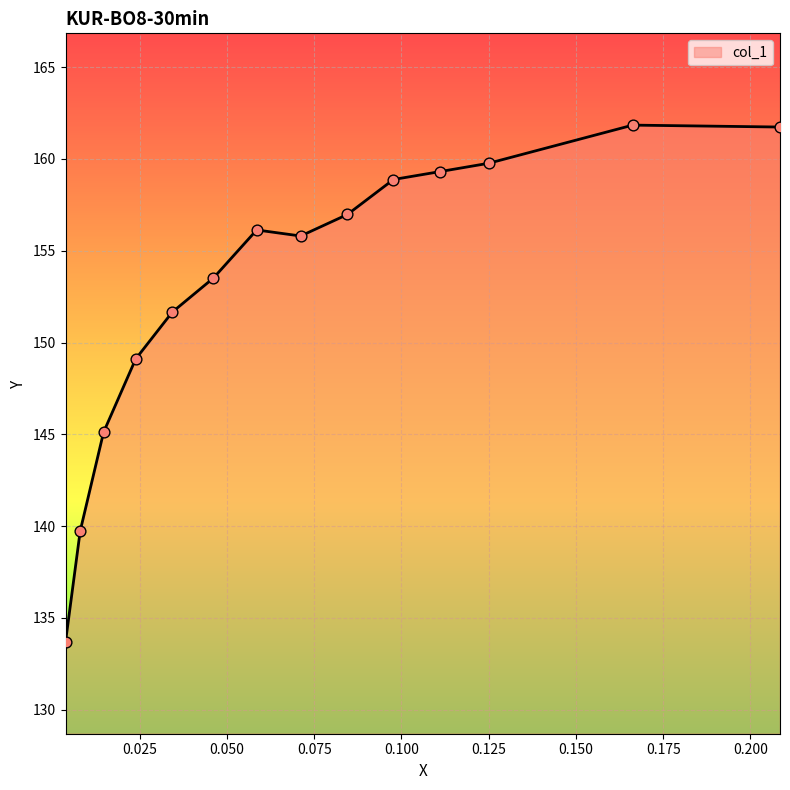

Which has a higher value, 0.0711 or 0.0037?

0.0711